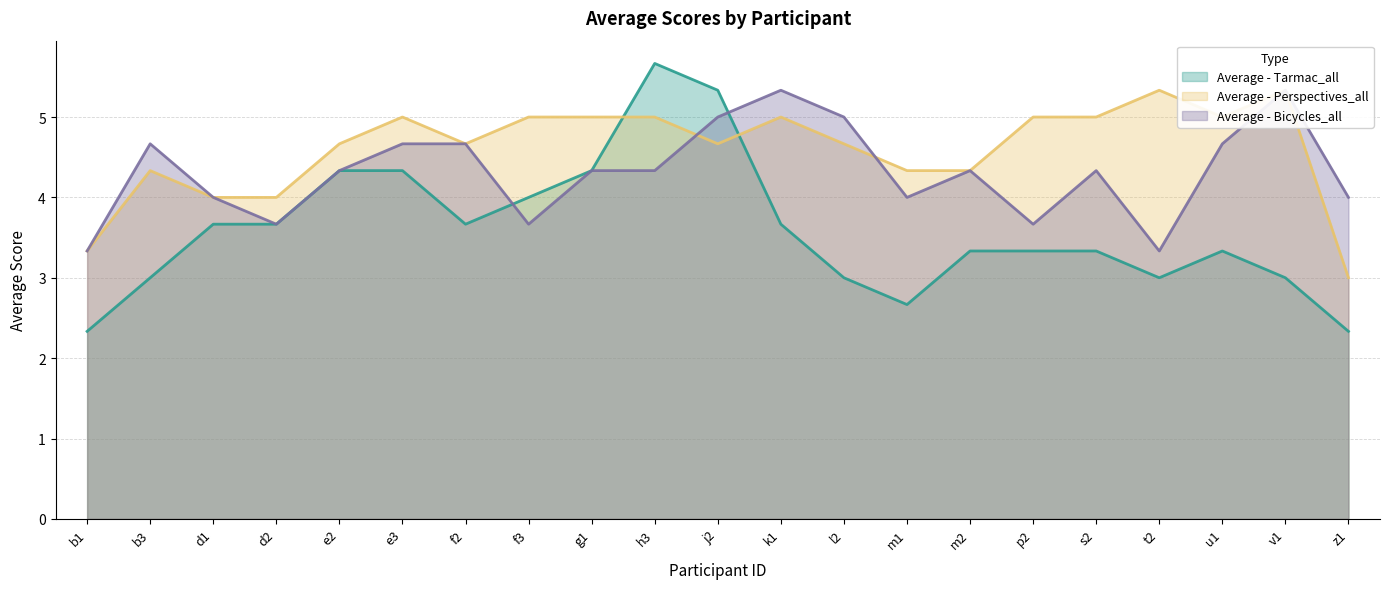

What are all the series names shown in the legend?

Average - Tarmac_all, Average - Perspectives_all, Average - Bicycles_all